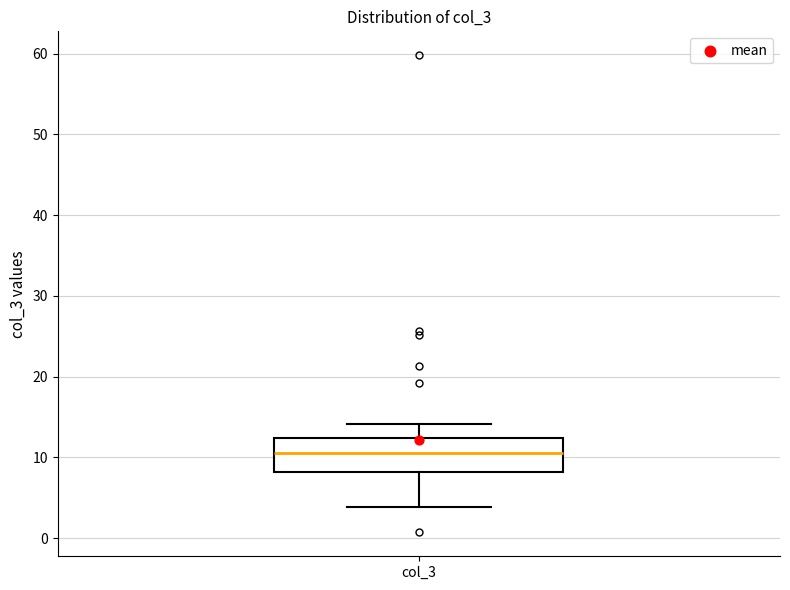

Where is the lower edge of the box for col_3 on the y-axis? The values are not printed on the chart, so give them approximately, as read against the axis.

8